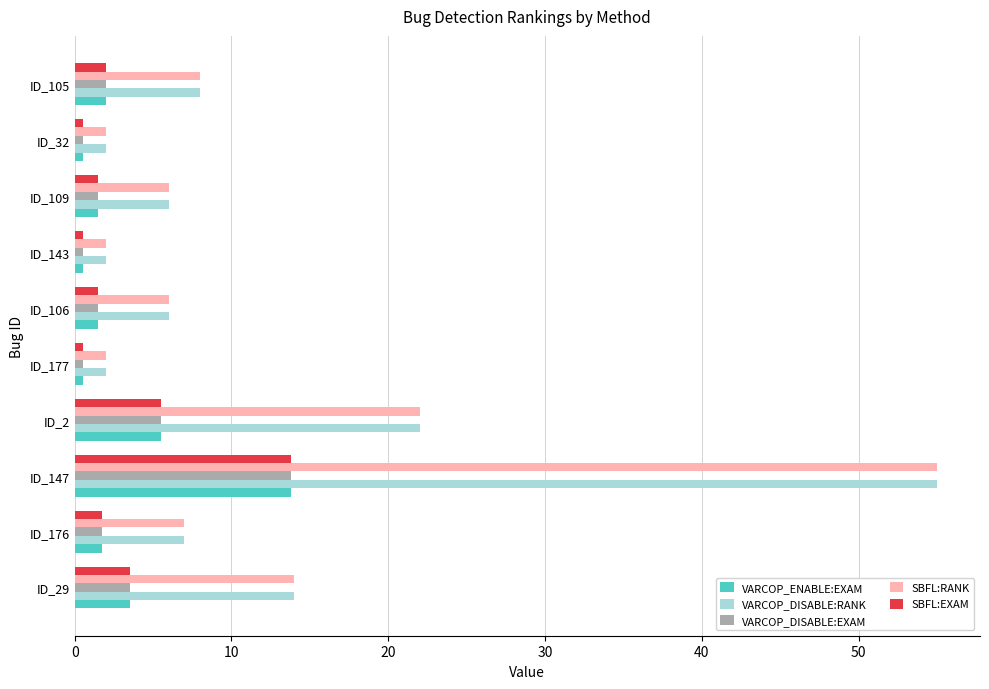

The value of VARCOP_ENABLE:EXAM at ID_147 is 7.7. True or false?

False